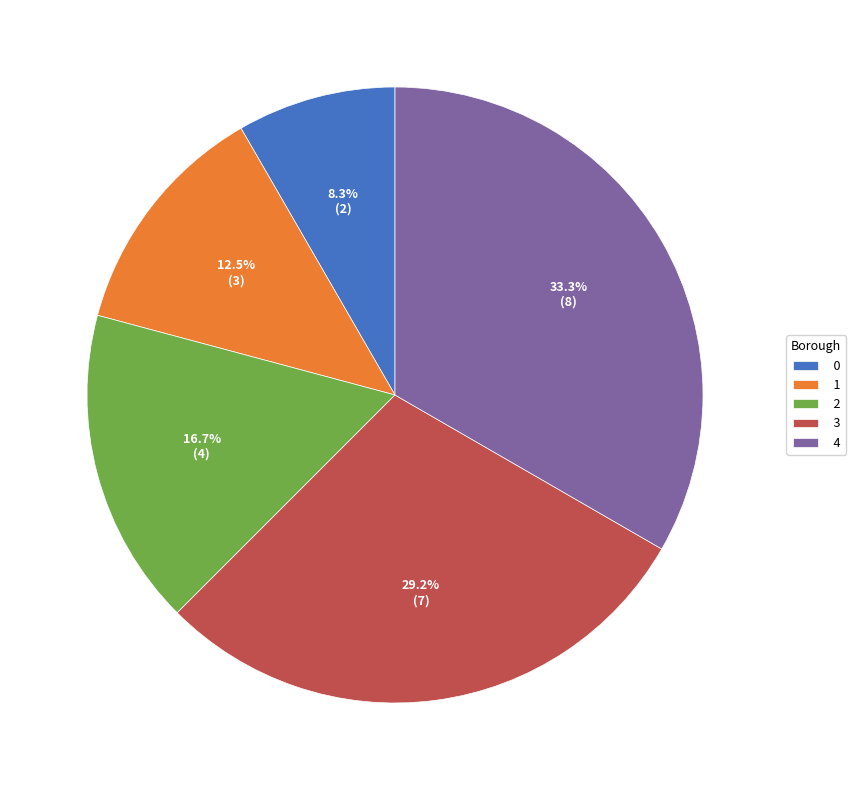

Does 2 represent more than half of the total?

No